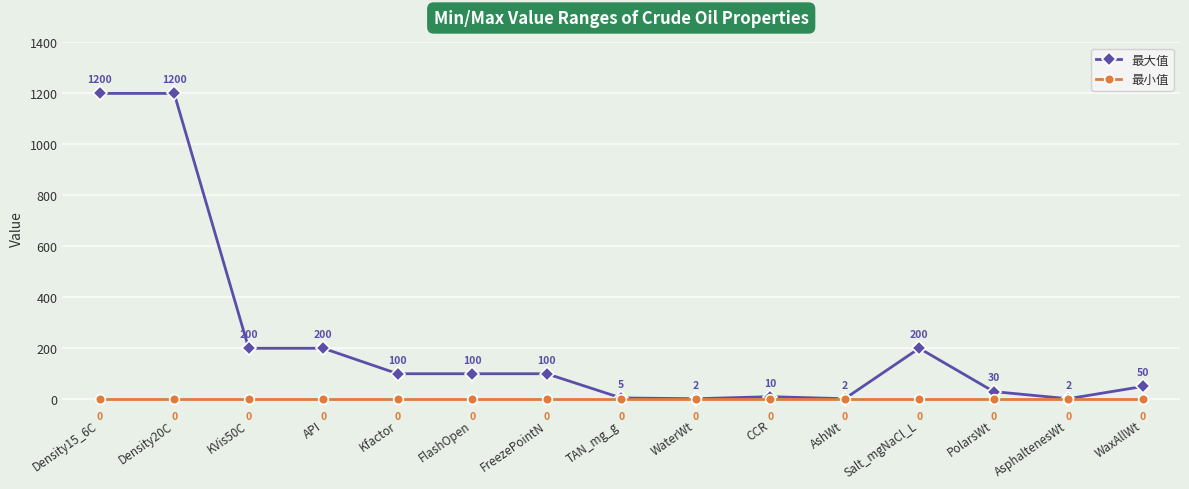

True or false: 最小值 has more than 1 points higher than both neighbors.

False